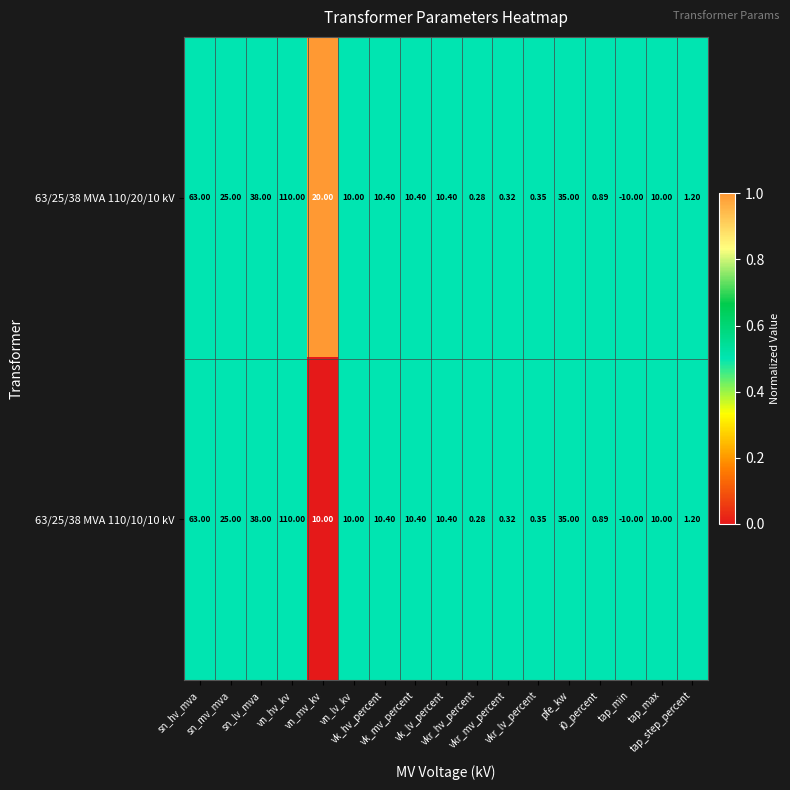

At which category is the sum across all series the highest?

vn_hv_kv